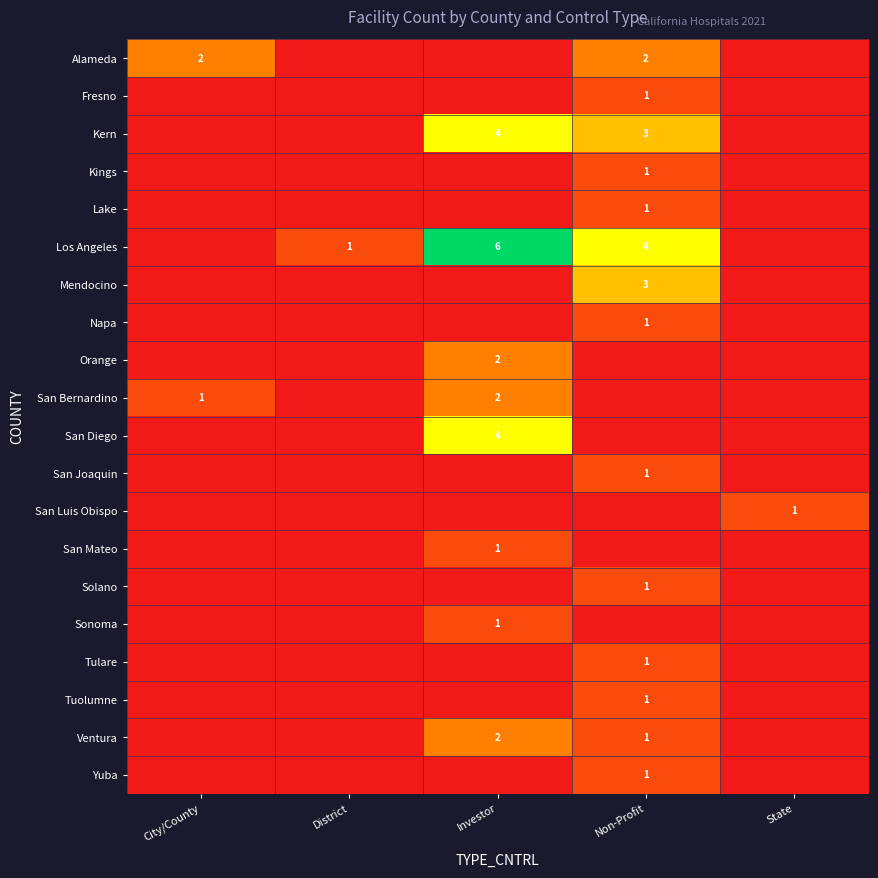

Is the value of Tulare at Non-Profit greater than the value of San Bernardino at Investor?

No